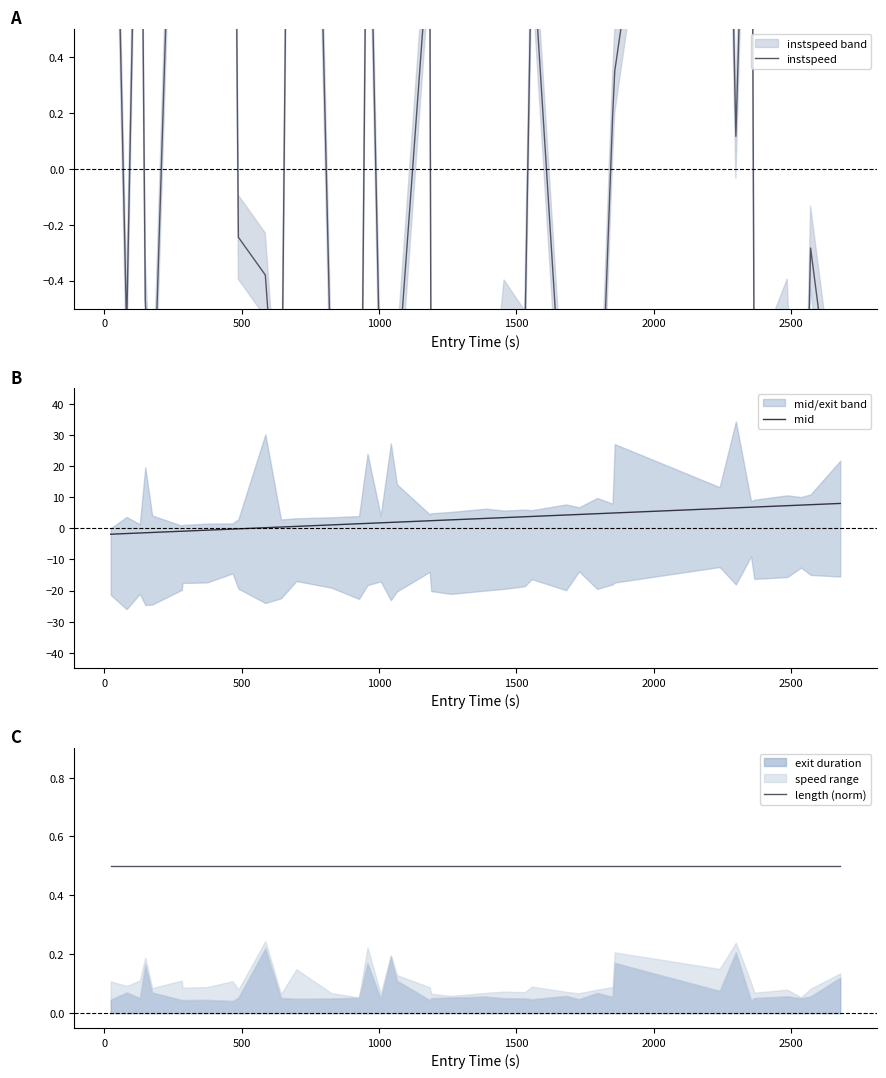

What is the highest value of the mid series?

8.0